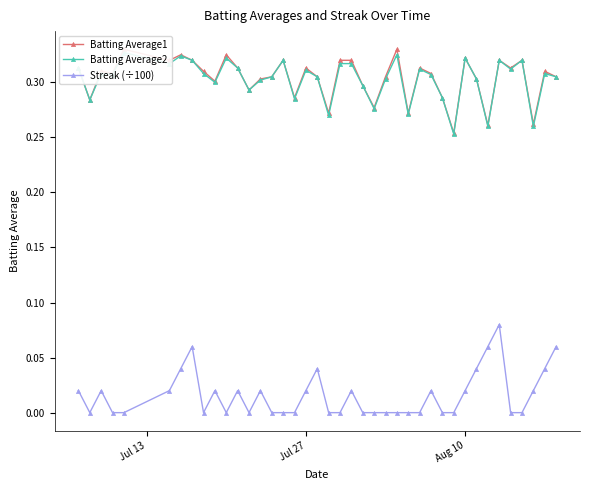

Which series has the largest total across all categories?

Batting Average1